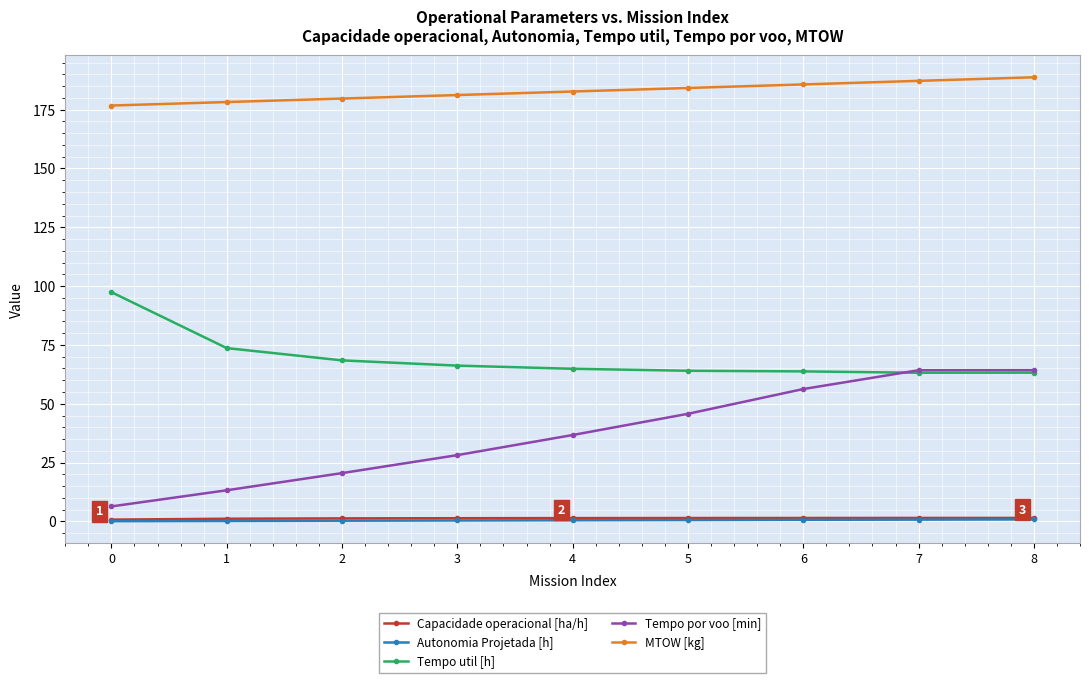

What is the spread (max minus min) of values at 6?

185.0